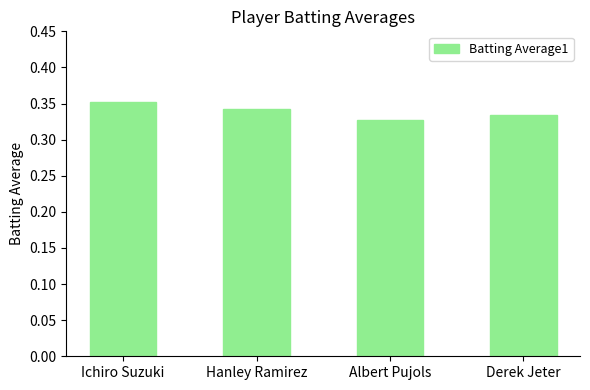

The value at Ichiro Suzuki is 0.2. True or false?

False